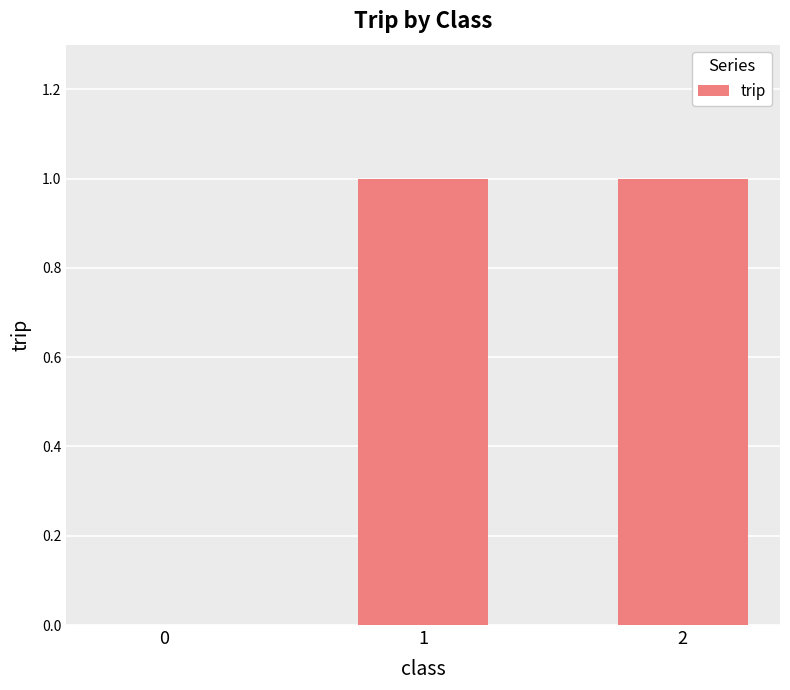

Is it true that the value at 1 is 0?

False